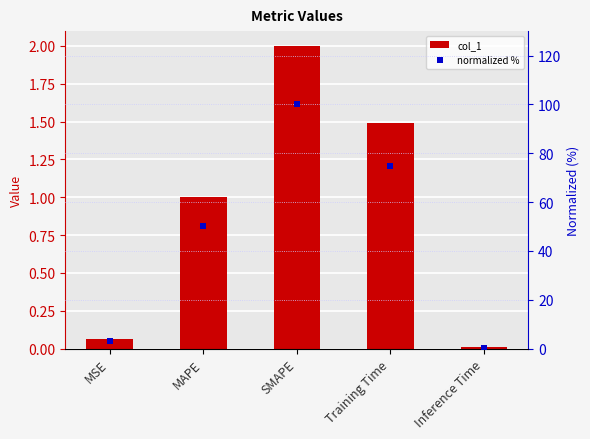

Which series contains the lowest Y value?

col_1